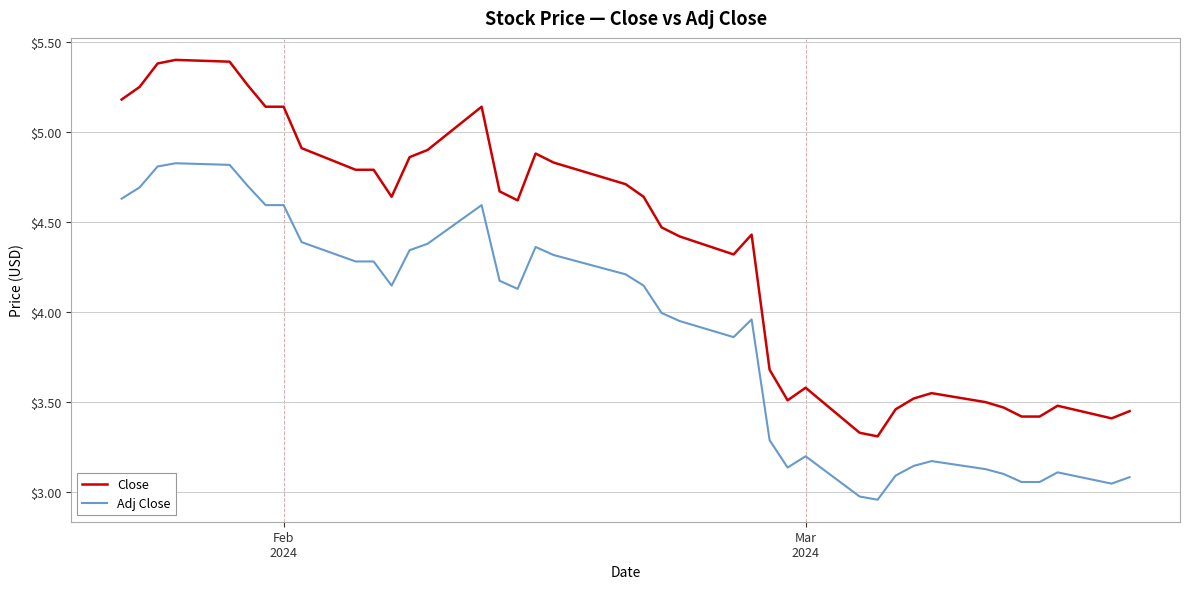

Which series has the largest total across all categories?

Close